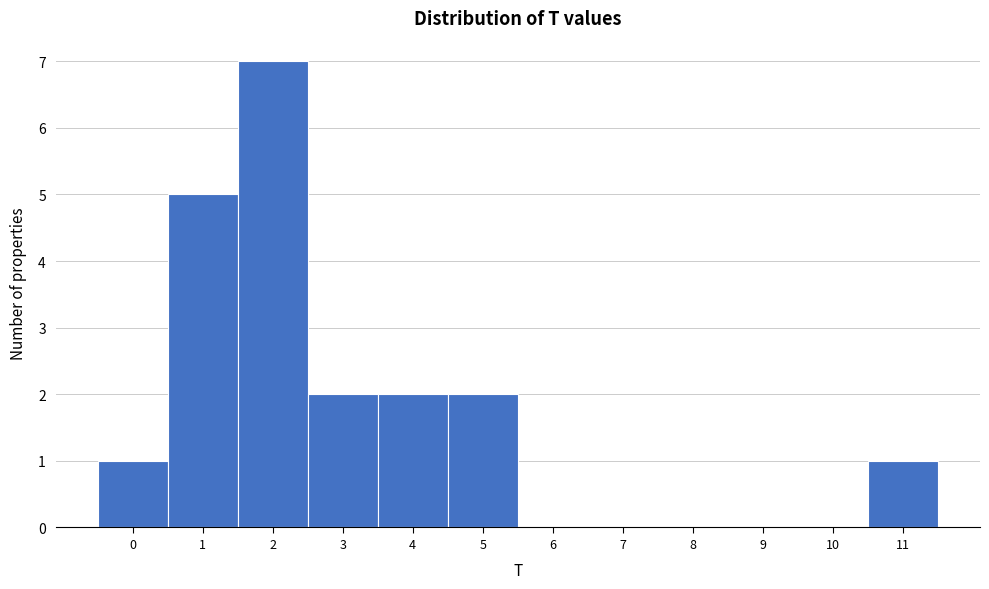

Reading left to right, list every bar in this chart as the range it spans on the x-axis followed by its height. The values are not printed on the chart, so give them approximately, as read against the axis.

-0.5 to 0.5: 1
0.5 to 1.5: 5
1.5 to 2.5: 7
2.5 to 3.5: 2
3.5 to 4.5: 2
4.5 to 5.5: 2
5.5 to 6.5: 0
6.5 to 7.5: 0
7.5 to 8.5: 0
8.5 to 9.5: 0
9.5 to 10.5: 0
10.5 to 11.5: 1